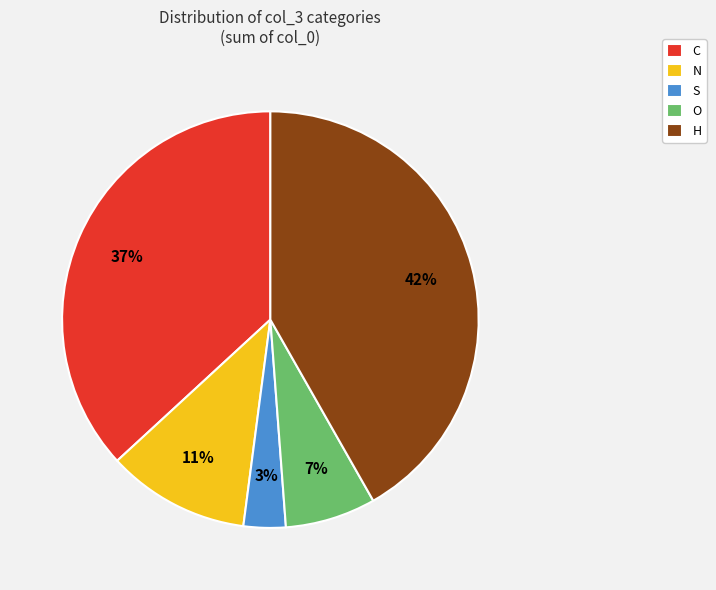

To the nearest percent, what is the difference between the S and O slice percentages?

4%